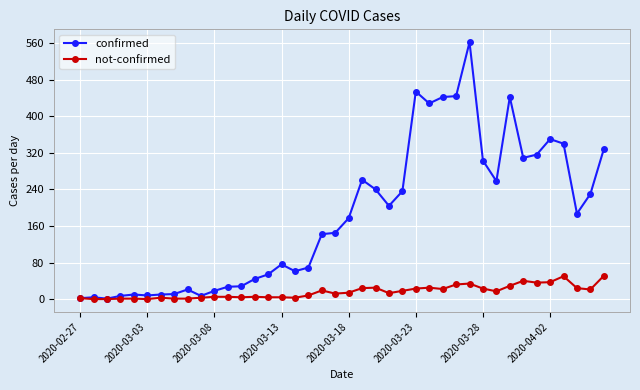

What is the maximum value for not-confirmed?

51